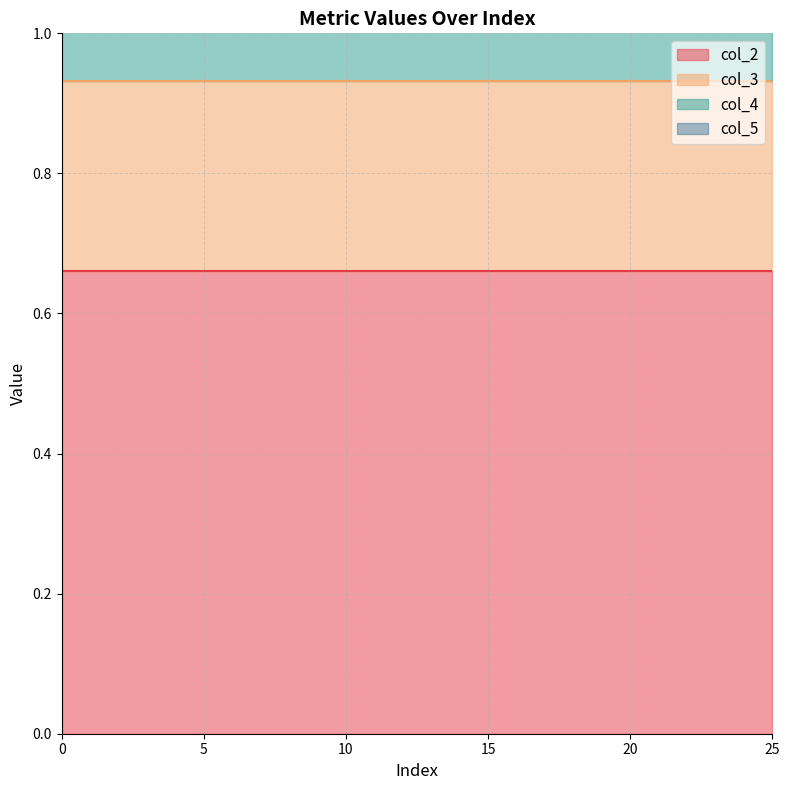

Is it true that col_2 equals 1.1 at 10?

False